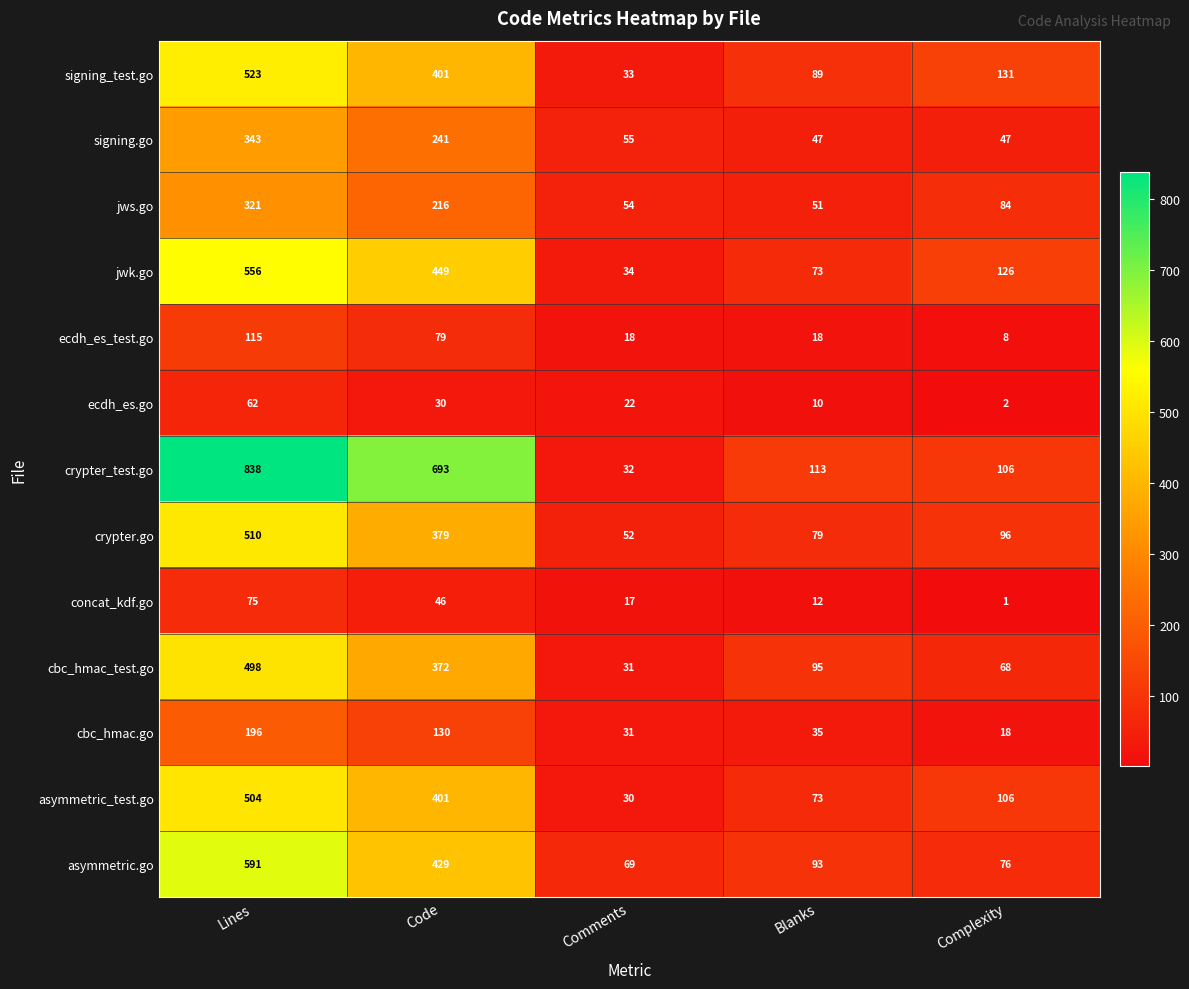

What is the difference between the highest and lowest values at Complexity?

130